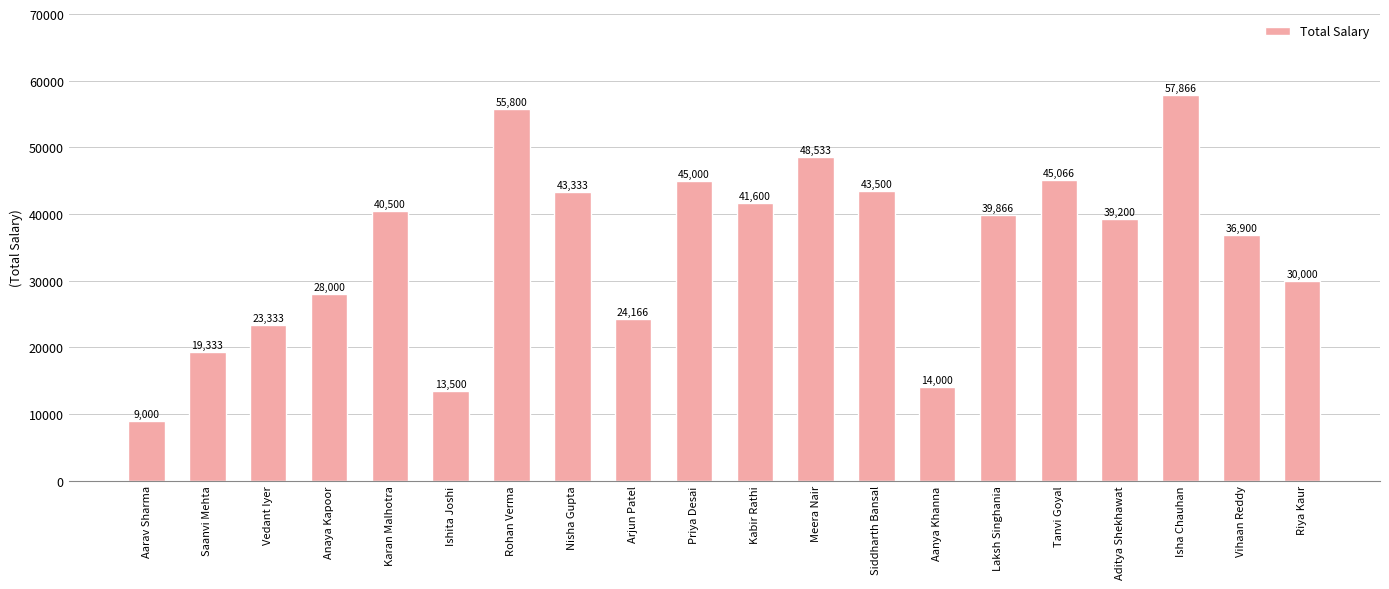

Read the value at Isha Chauhan.

57866.7